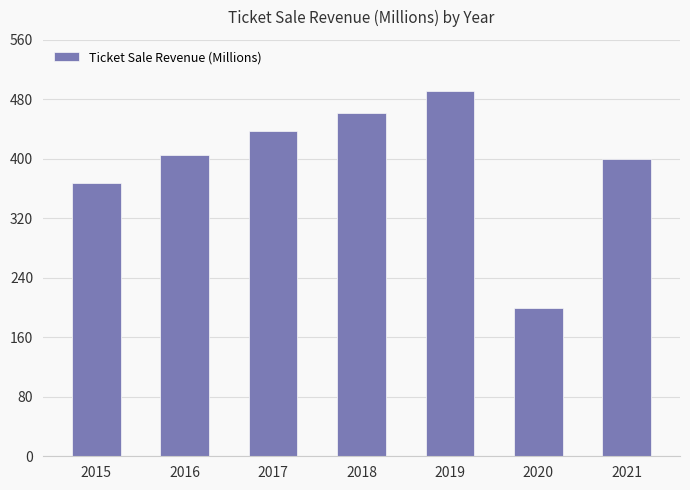

What is the value of the 6th bar from the left?

200